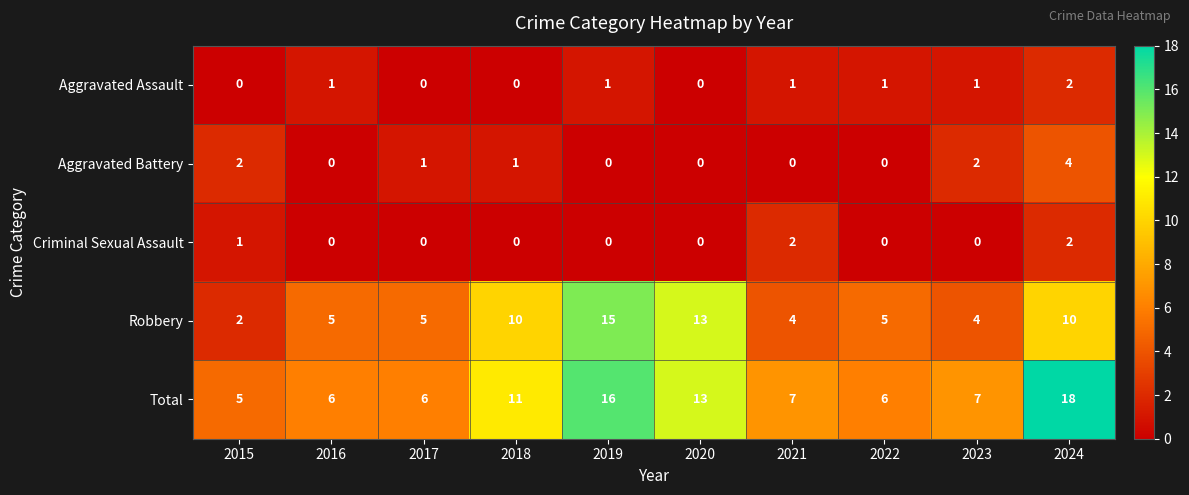

Where does the Aggravated Battery series first go above 1?

2015